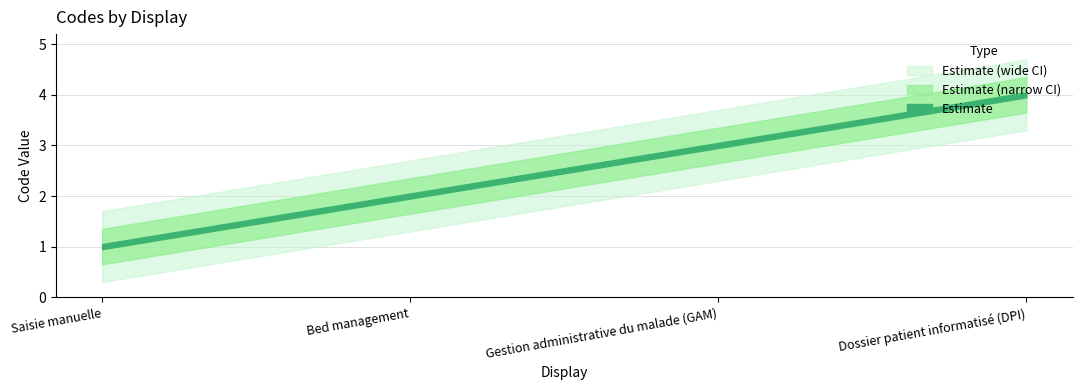

Which category has the highest value across all series?

Dossier patient informatisé (DPI)